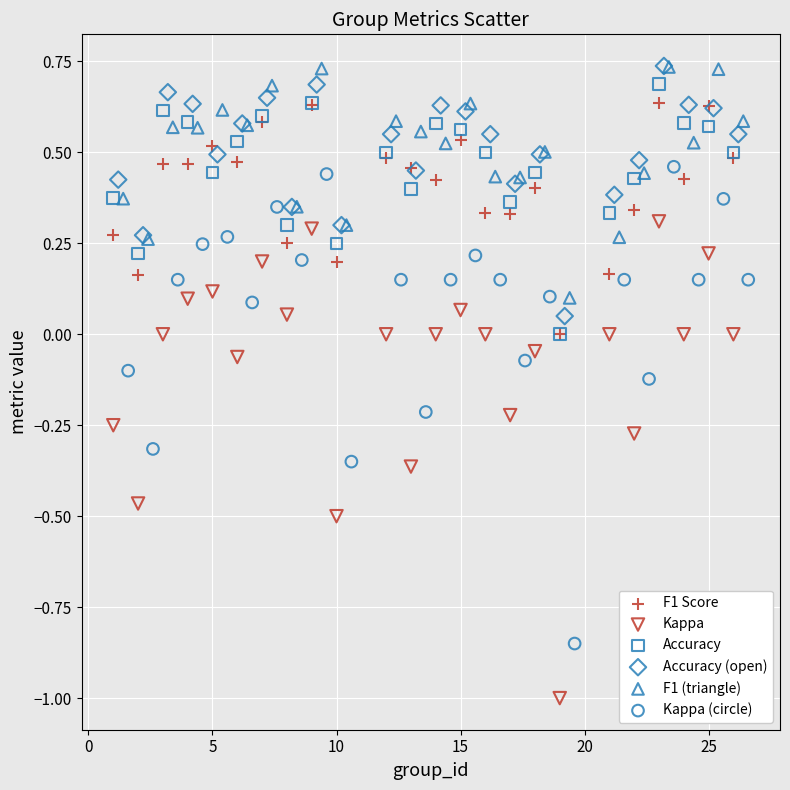

Which series contains the lowest Y value?

Kappa